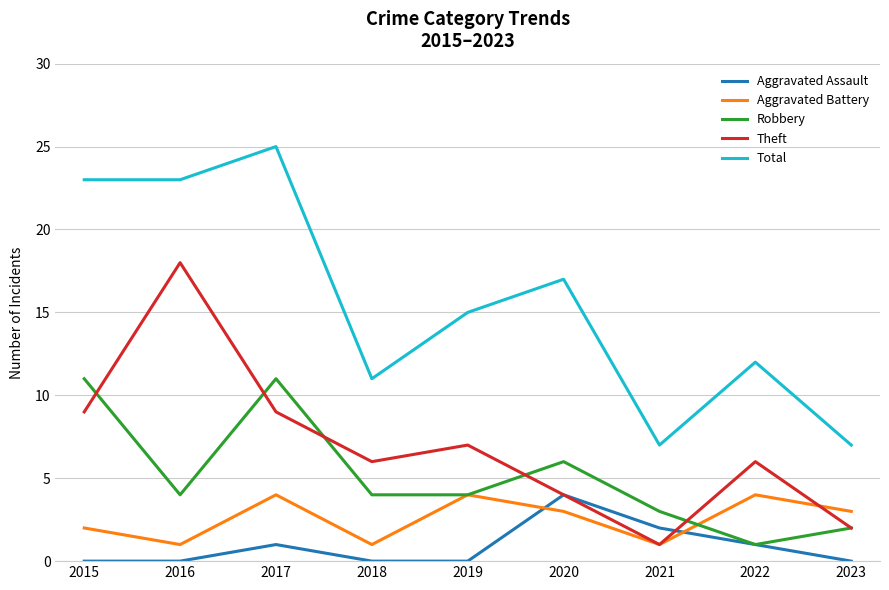

The Robbery series shows 3 at 2020. True or false?

False